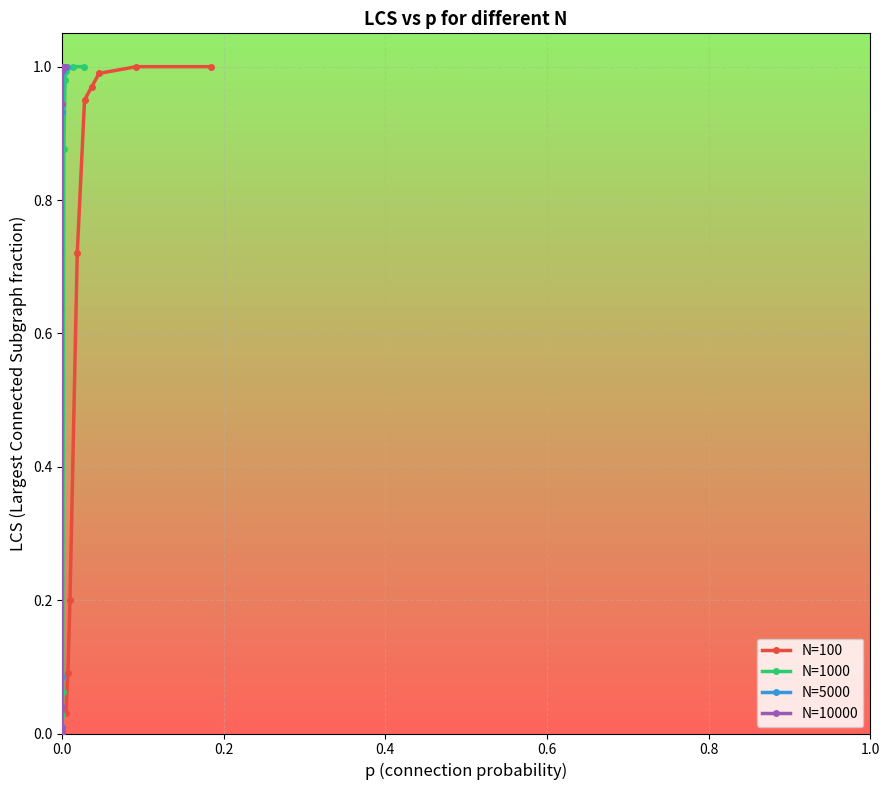

What is the value of the N=10000 point at the 10th from the left?

1.0